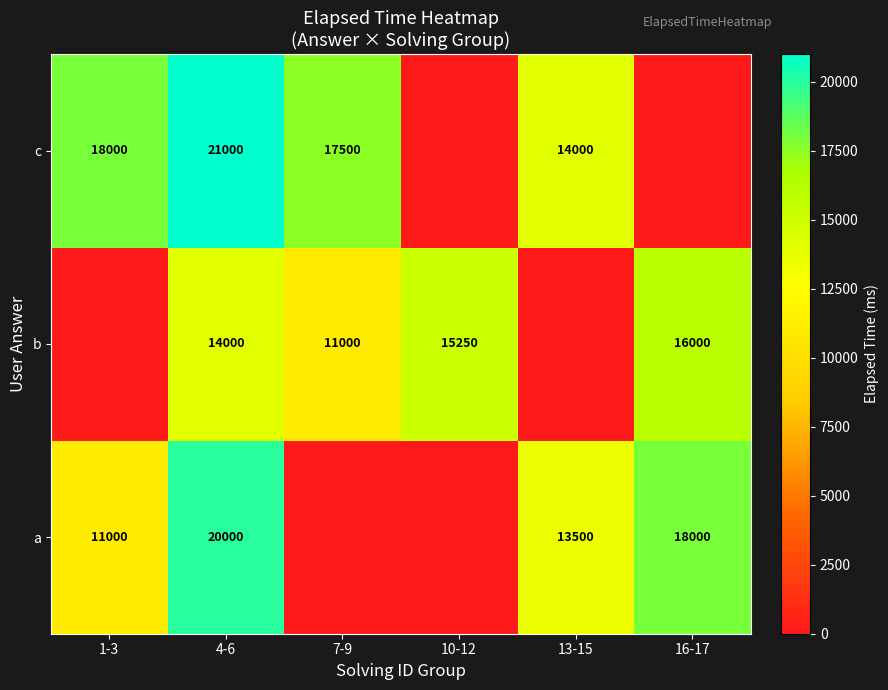

What is the total value across all series at 4-6?

55000